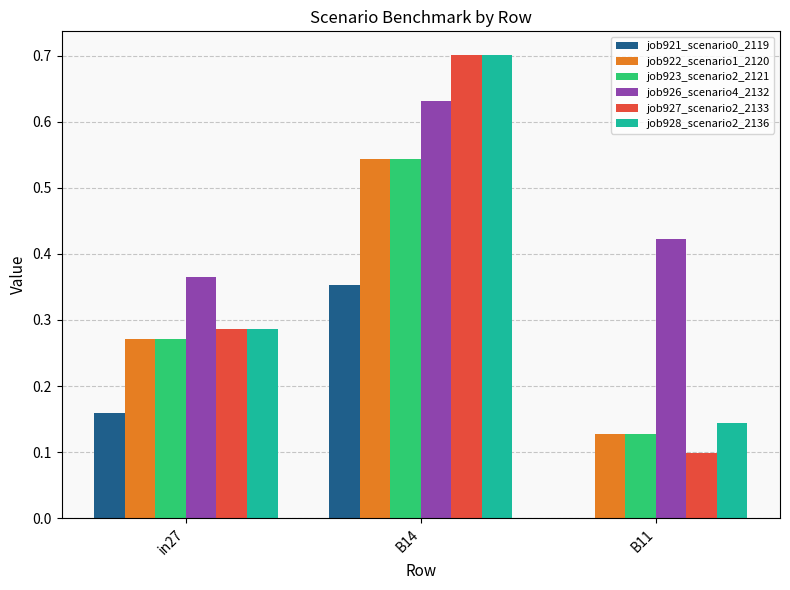

Count the number of categories in the chart.

3